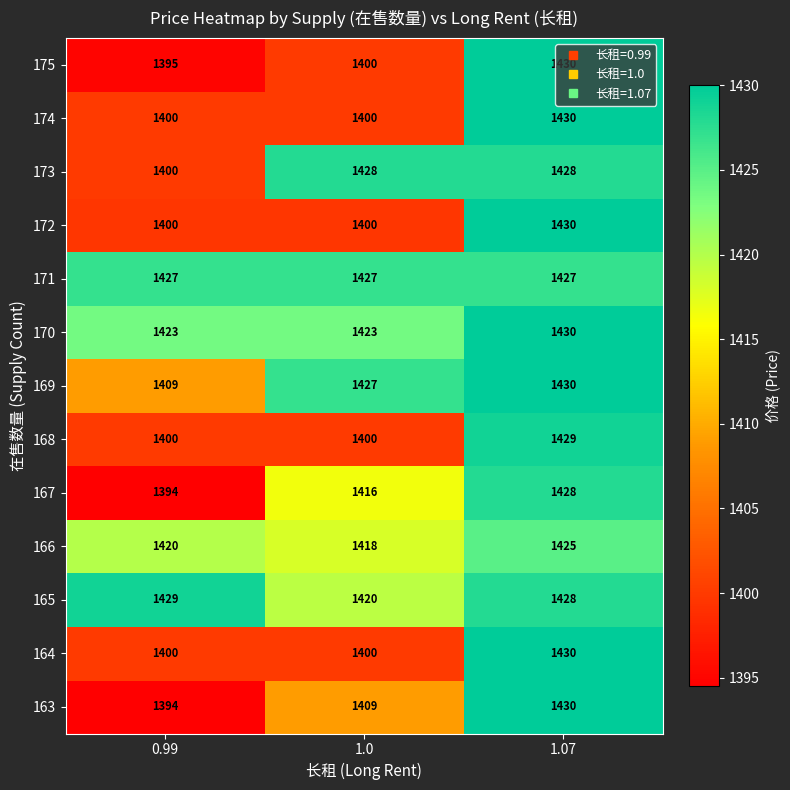

List the labels in order of 167 value, largest first.

1.07, 1.0, 0.99